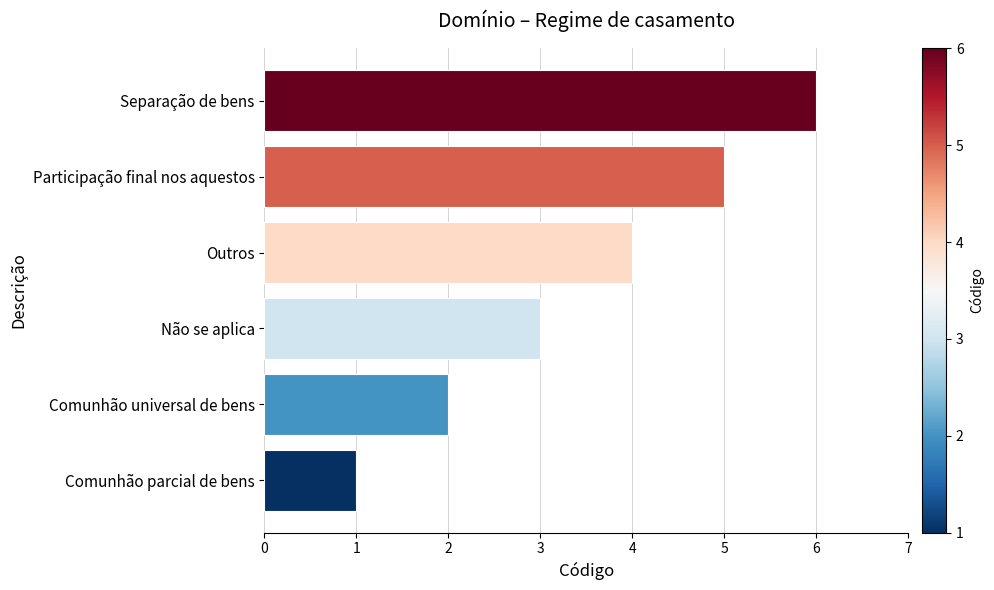

How many values are below 4?

3